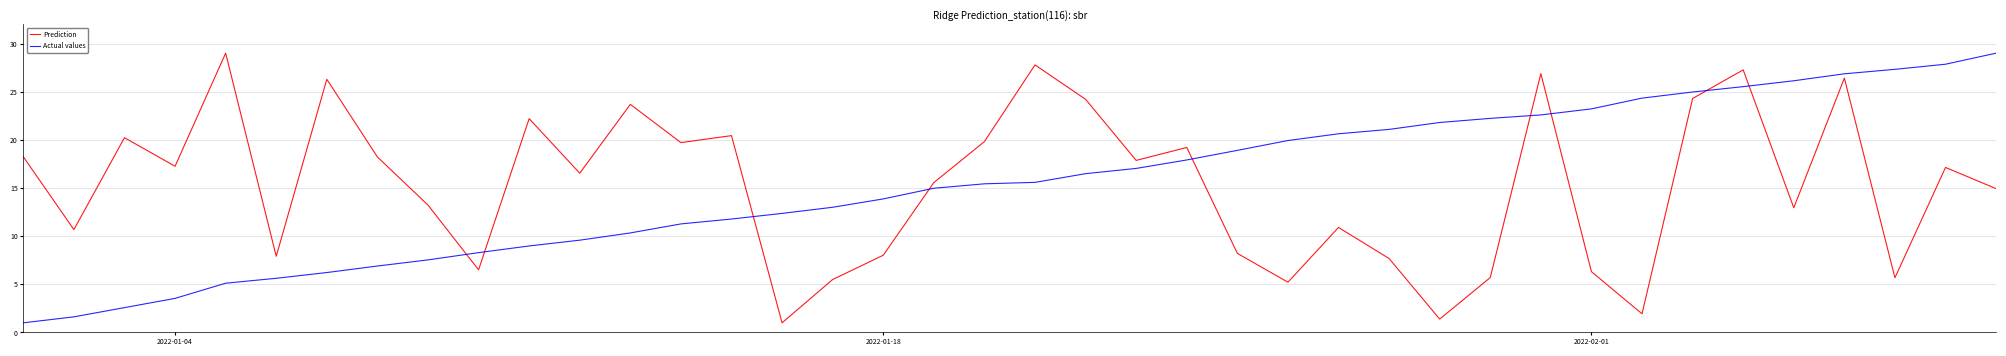

What is the minimum value for Actual values?

1.0